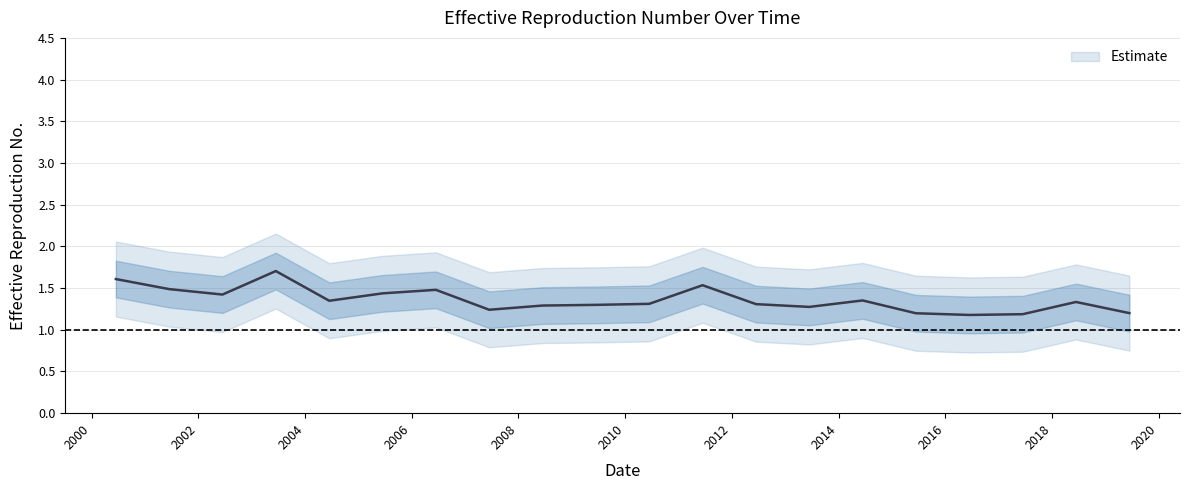

Does the chart display data point markers on the line(s)?

No